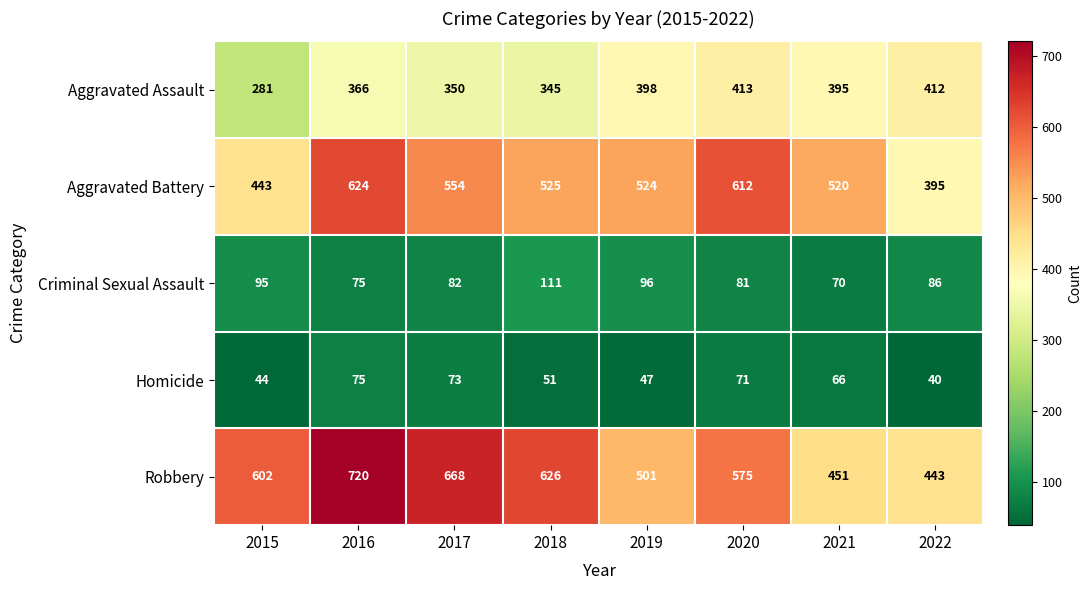

Rank the series by their maximum value, from highest to lowest.

Robbery, Aggravated Battery, Aggravated Assault, Criminal Sexual Assault, Homicide